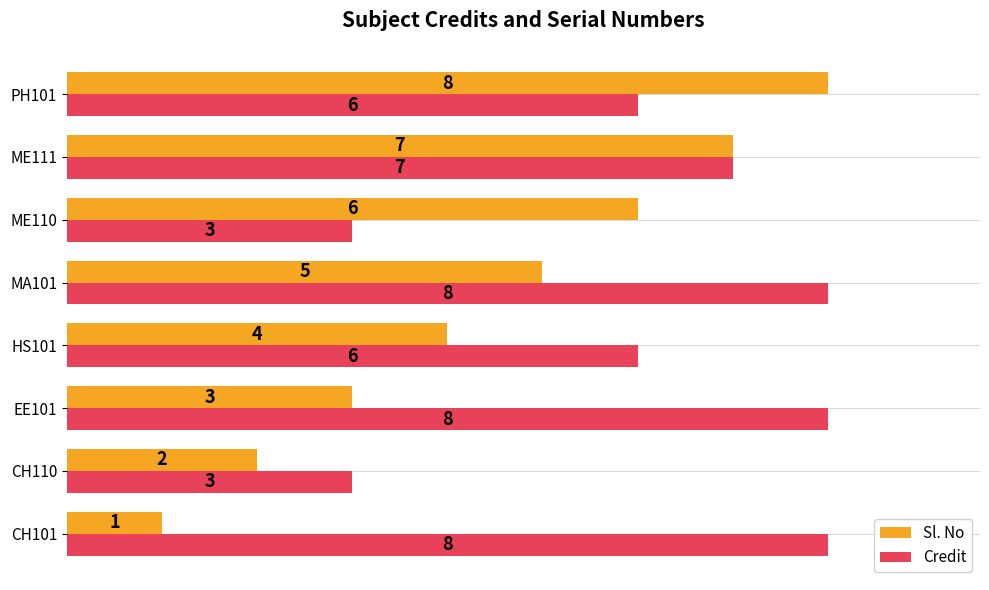

How many data points does each series have?

8